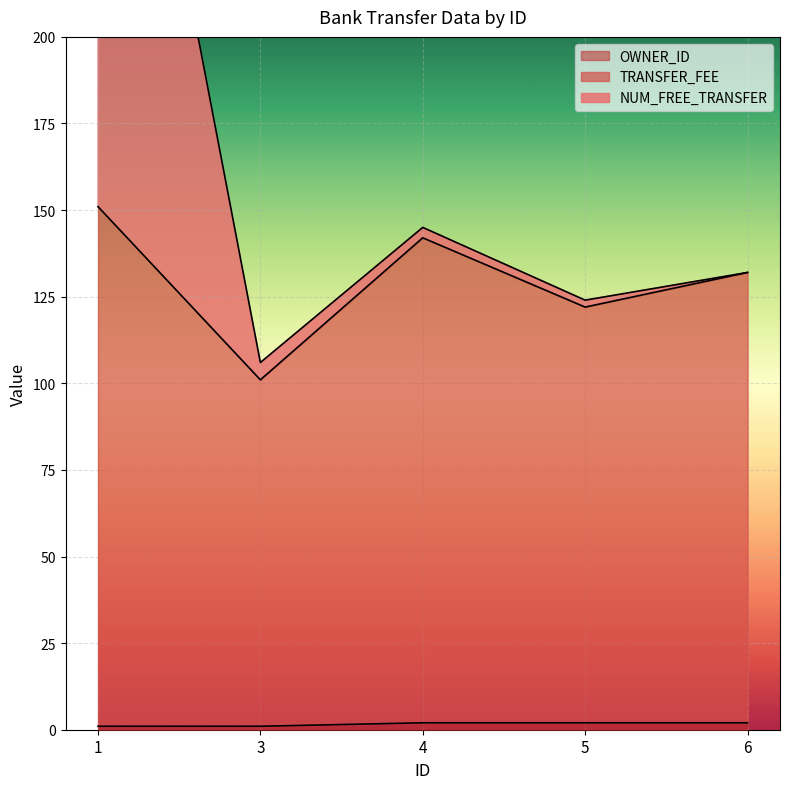

At which category does the chart reach its peak across all series?

1